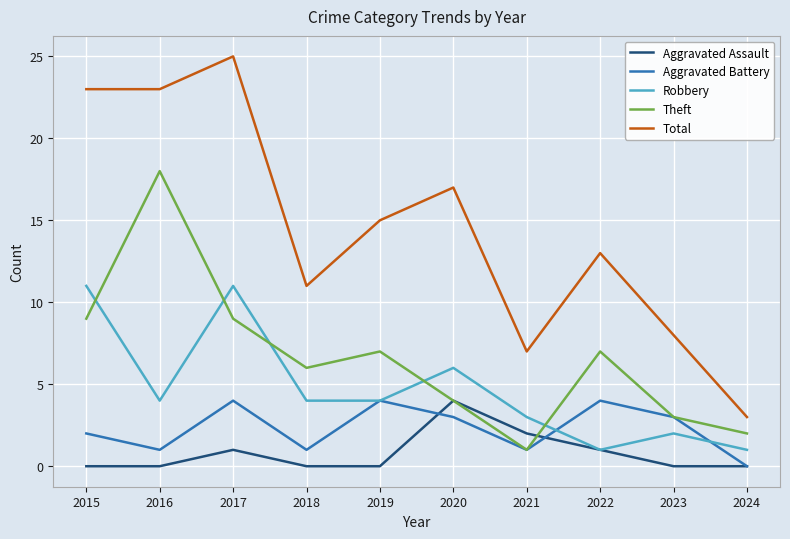

After their last crossing, which series has the higher values: Robbery or Theft?

Theft